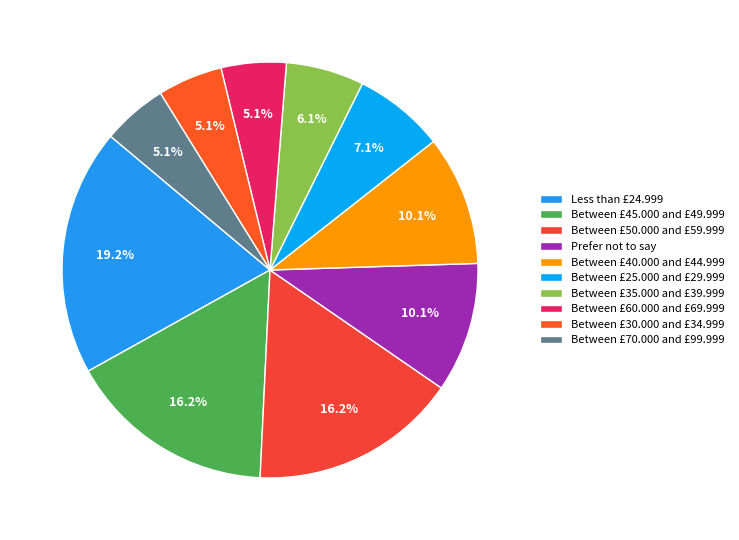

Count the number of slices in the pie.

10